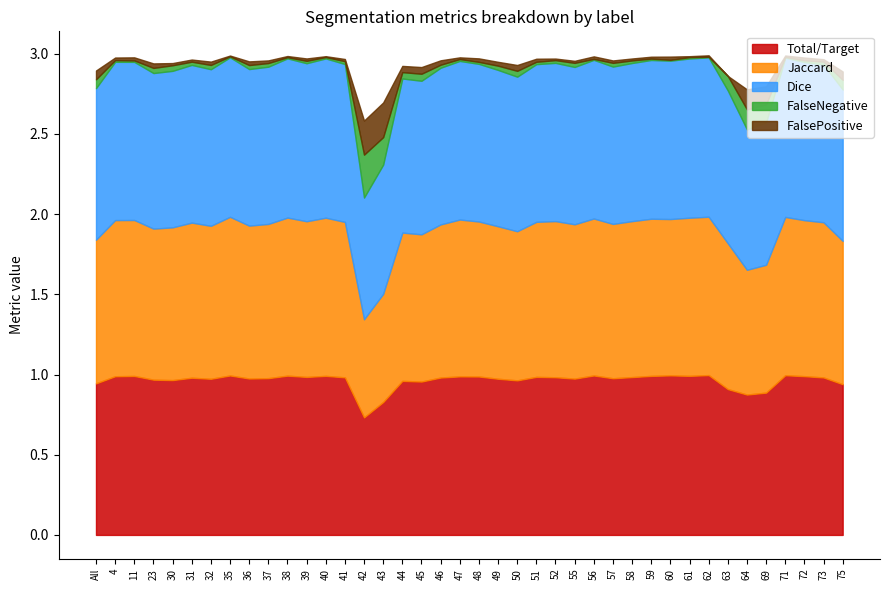

At which label is Jaccard closest to 0?

42